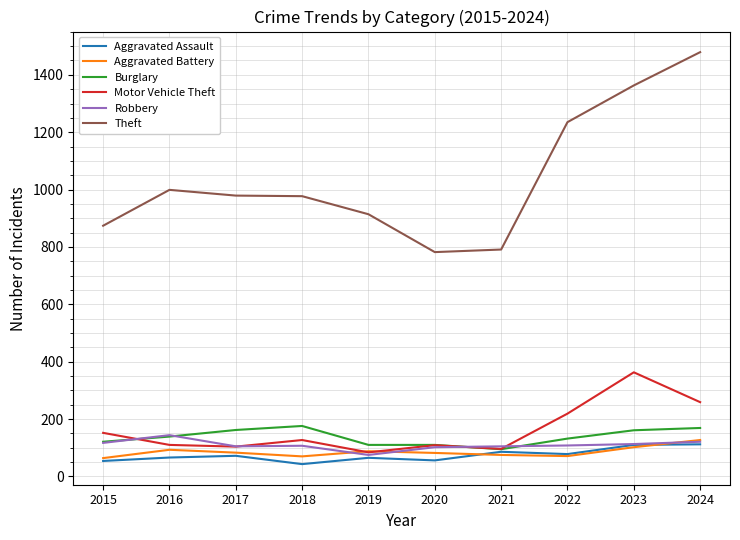

What is the difference between the Theft values at 2018 and 2019?

63